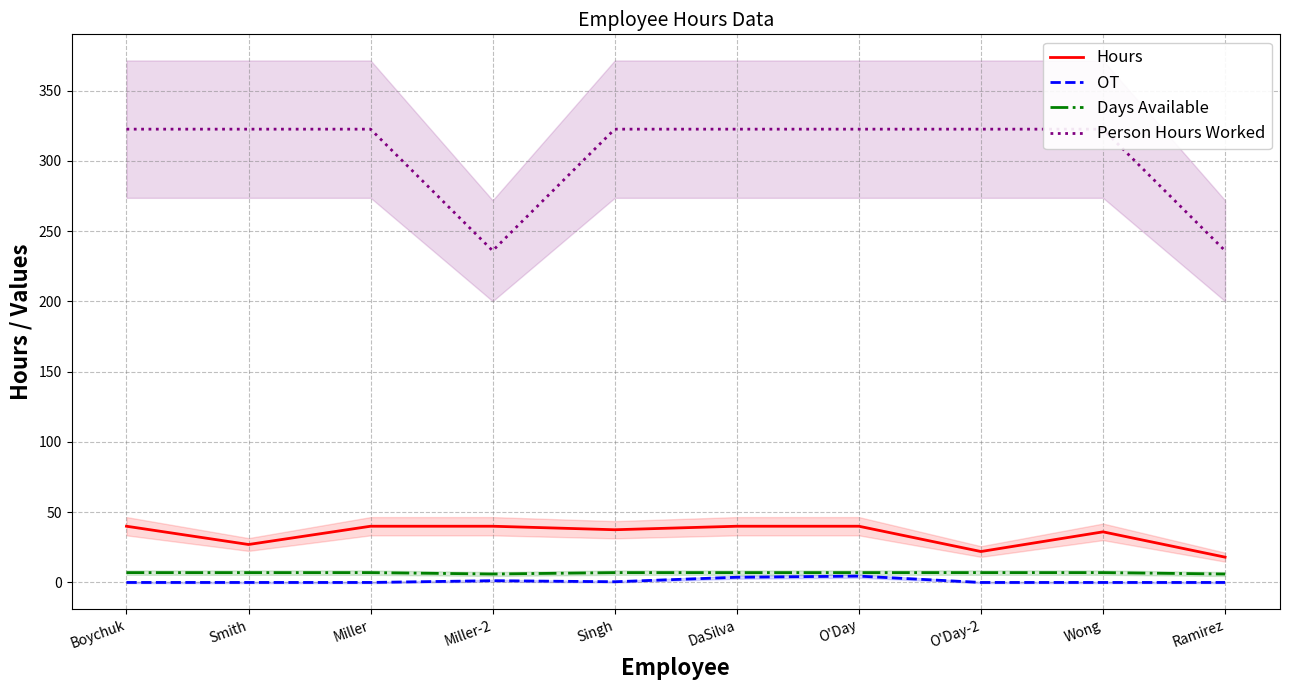

Is it true that OT equals 0.0 at Wong?

True